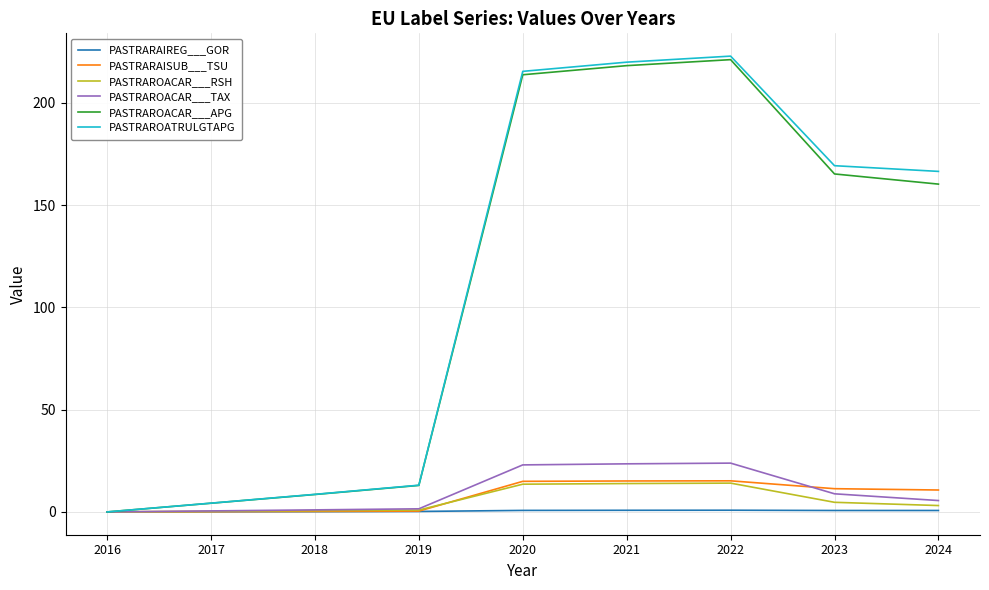

Which series changed the most between 2021 and 2024?

PASTRAROACAR___APG